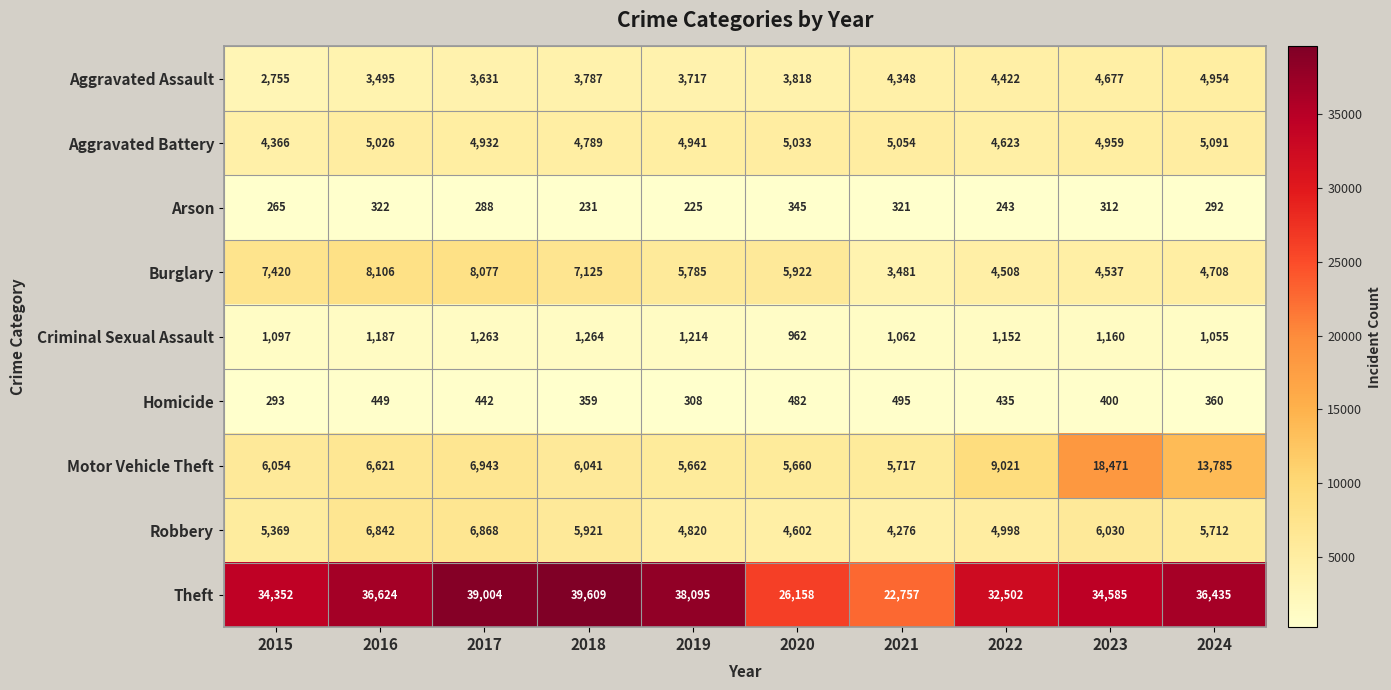

What is the difference between the maximum and minimum values in the Aggravated Assault series?

2199